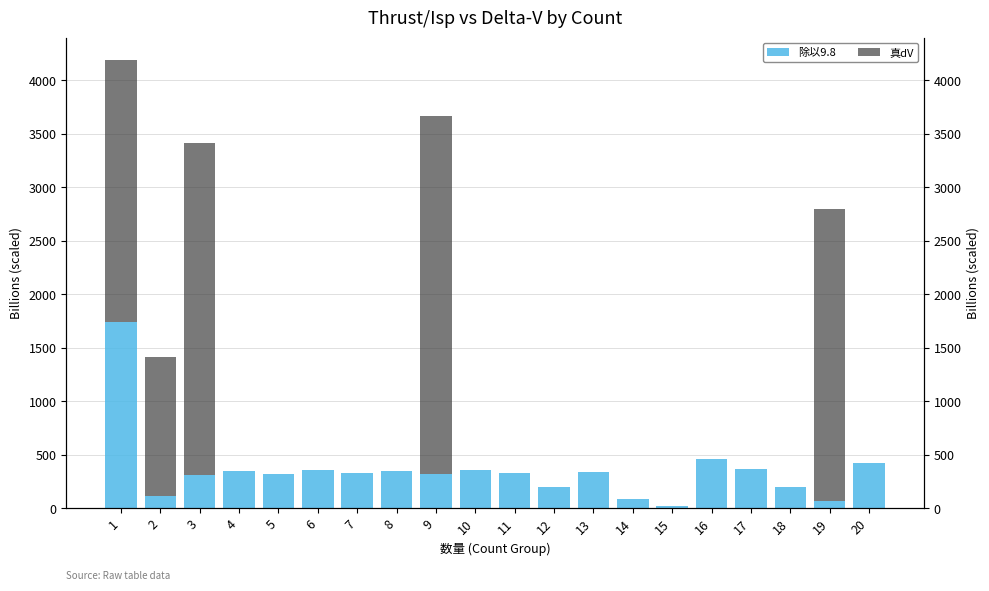

What is the spread (max minus min) of values at 6?

356.0